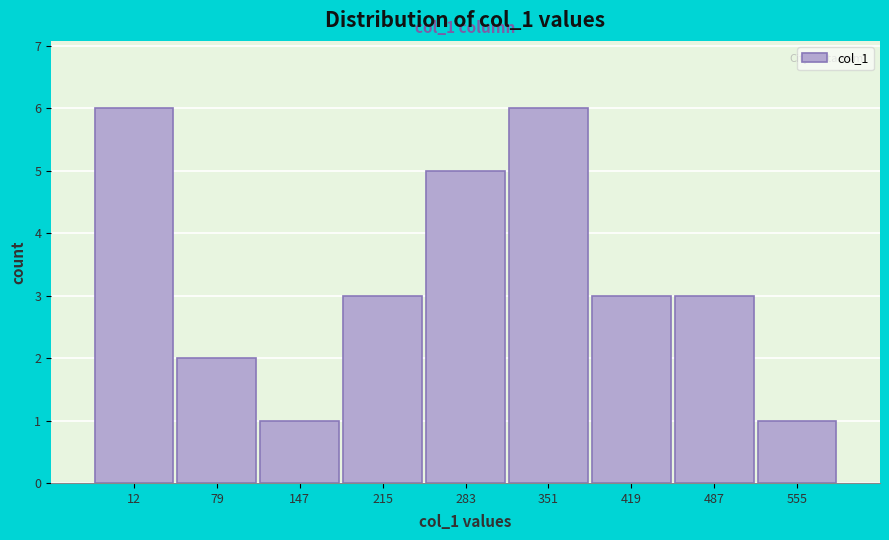

Reading right to left, extract all data points from this chart.

1	3	3	6	5	3	1	2	6